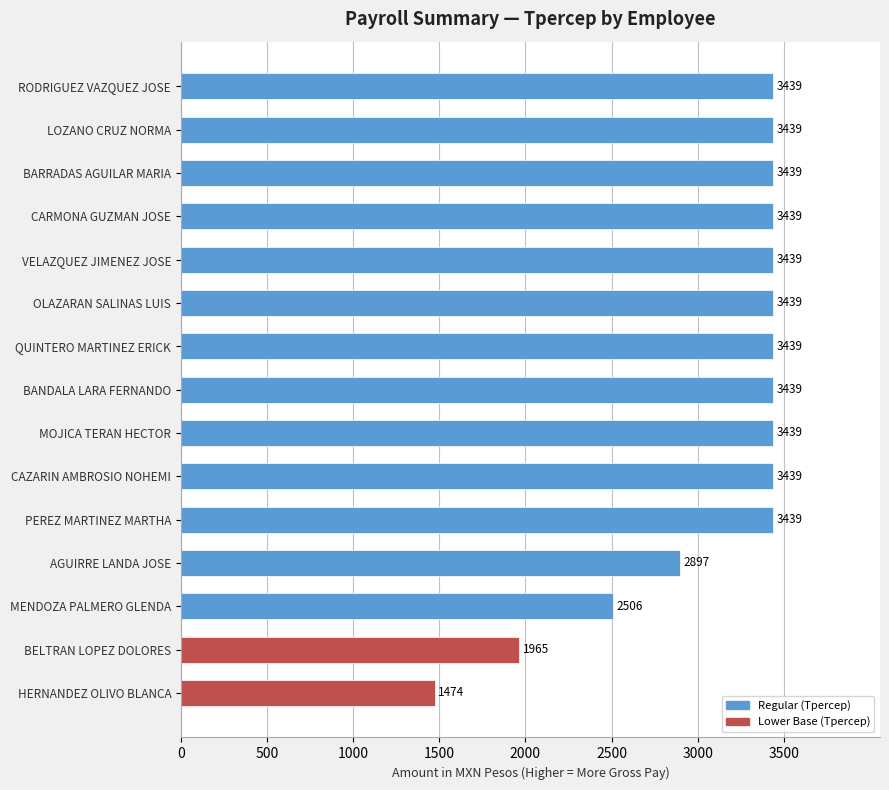

What is the average value?

3111.6